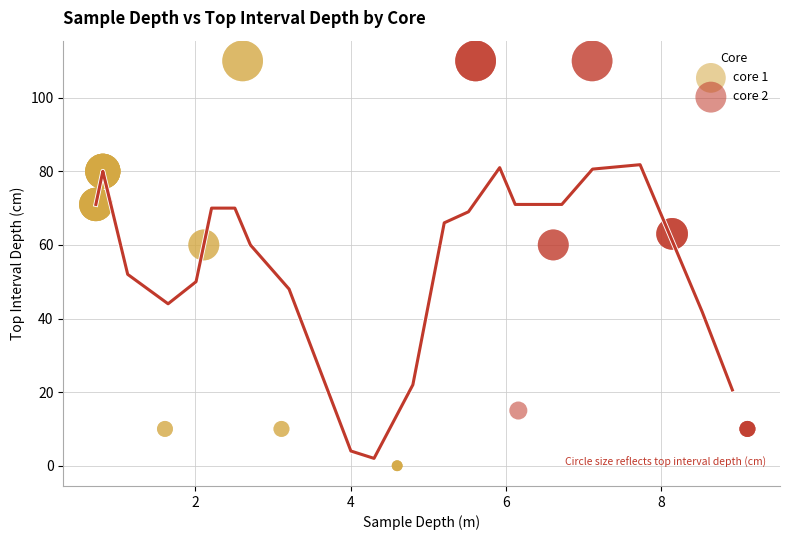

What are all the series names shown in the legend?

core 1, core 2